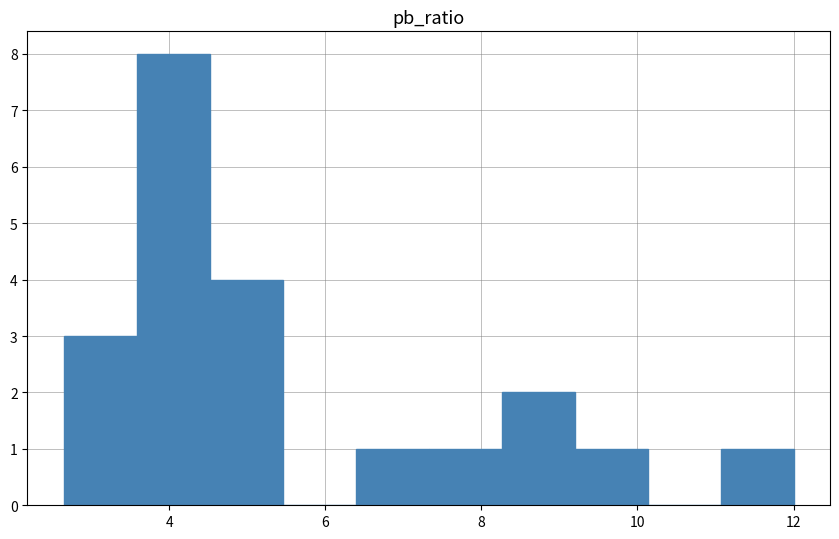

Reading left to right, list every bar in this chart as the range it spans on the x-axis followed by its height. Neither the bar edges nor the heights are printed on the chart, so give them approximately, as read against the axes.

2.6 to 3.6: 3
3.6 to 4.6: 8
4.6 to 5.4: 4
5.4 to 6.4: 0
6.4 to 7.4: 1
7.4 to 8.2: 1
8.2 to 9.2: 2
9.2 to 10.2: 1
10.2 to 11.0: 0
11.0 to 12.0: 1